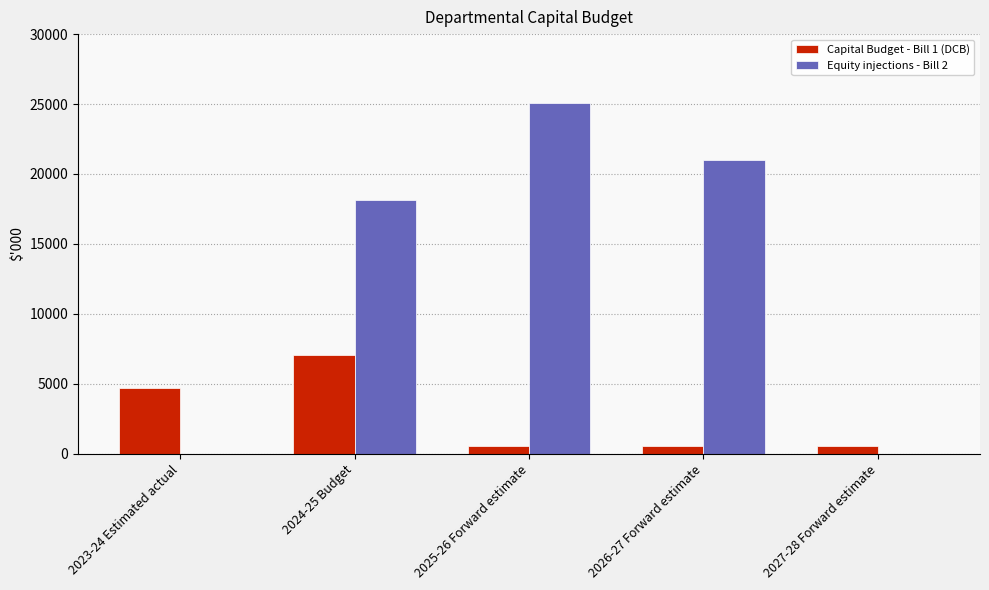

Which series has the largest total across all categories?

Equity injections - Bill 2